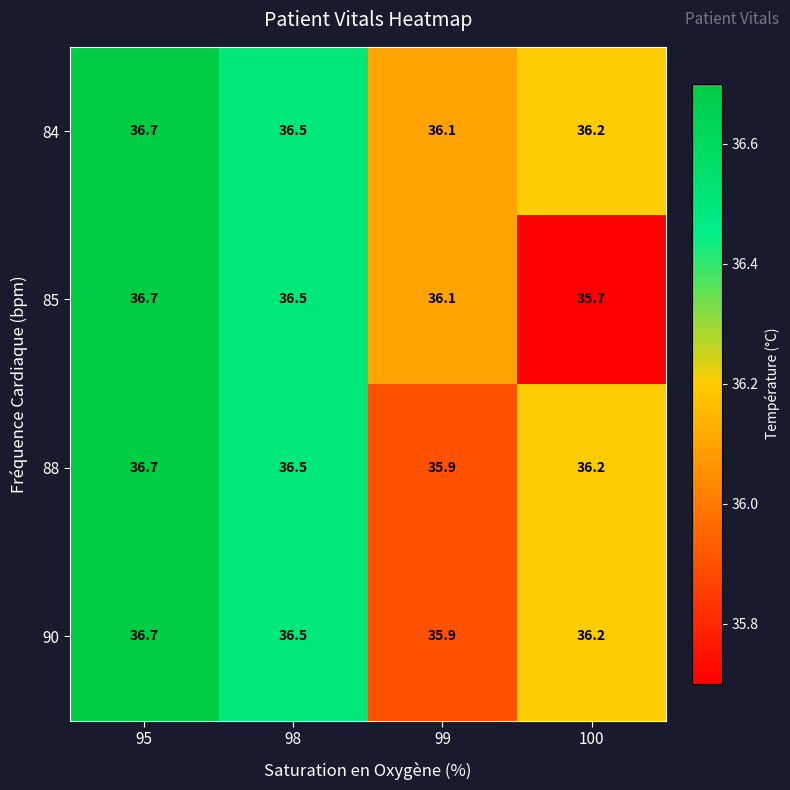

True or false: 84 has a value of 19.7 at 95.

False